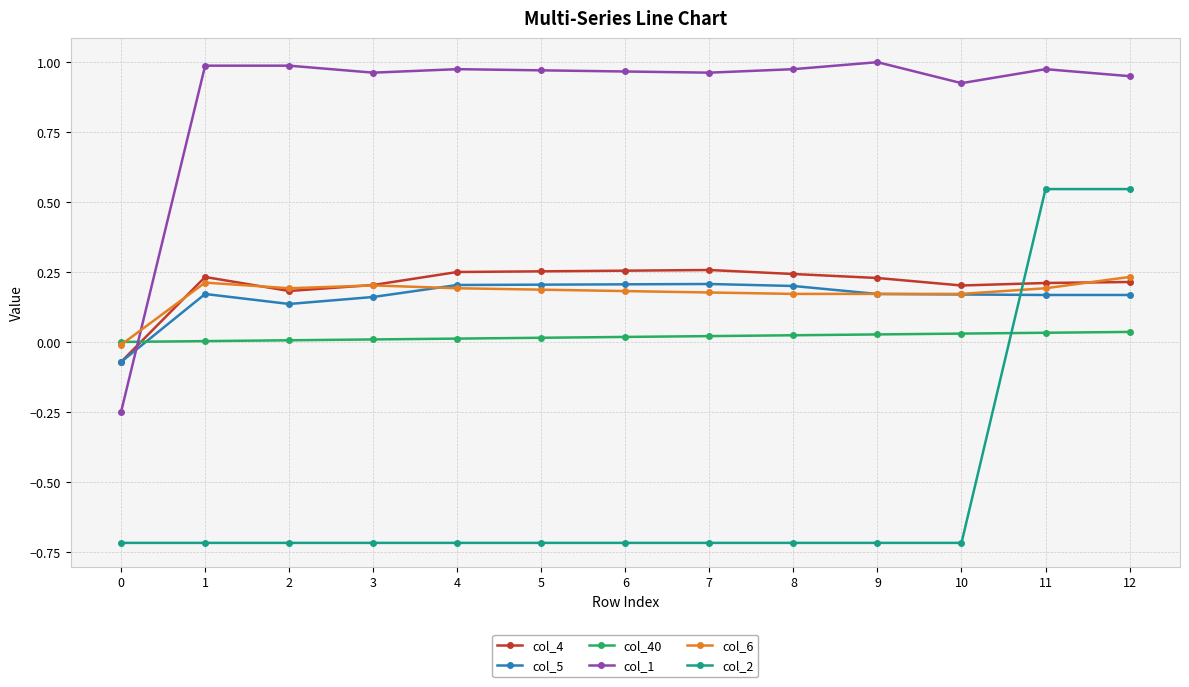

True or false: col_5 has more than 0 interior local peaks.

True